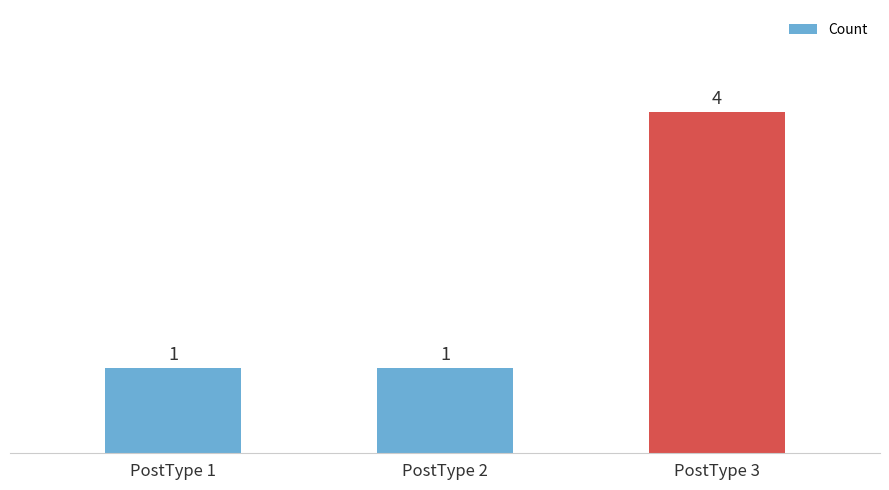

Reading left to right, transcribe all the data shown in this chart.

PostType 1=1	PostType 2=1	PostType 3=4